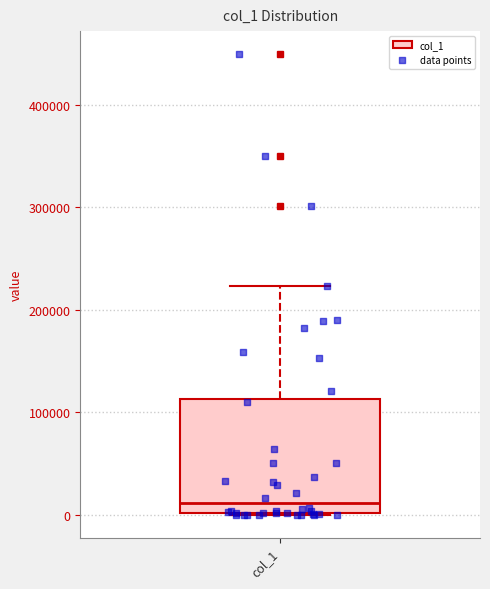

Read this box plot against the y-axis: the position of the median line, the range covered by the box, and the ends of both whiskers. The values are not printed on the chart, so give them approximately, as read against the axis.

median 10000, box 0 to 110000, whiskers 0 to 220000